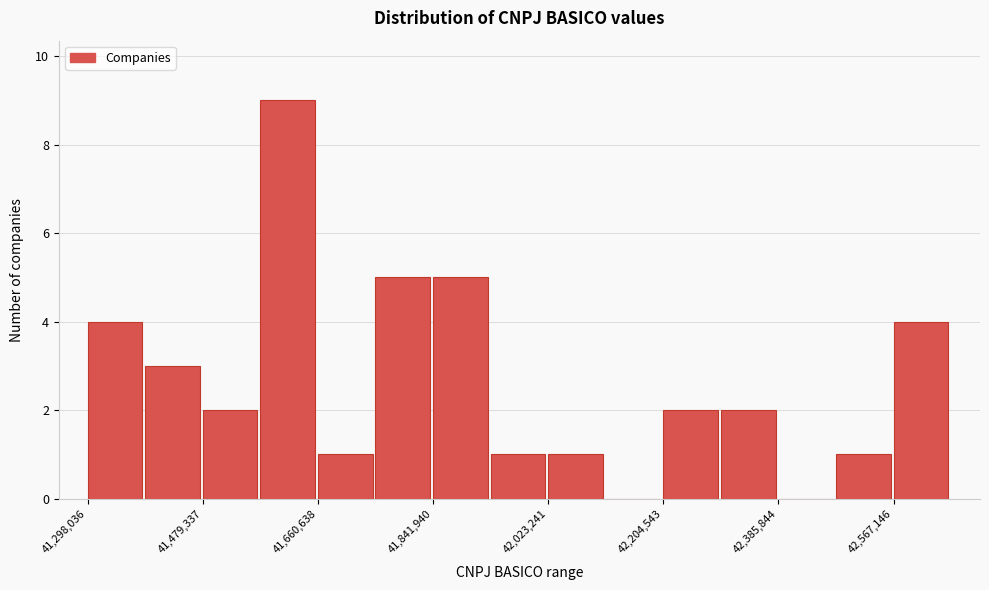

Reading left to right, list every bar in this chart as the range it spans on the x-axis followed by its height. Neither the bar edges nor the heights are printed on the chart, so give them approximately, as read against the axes.

41300000 to 41380000: 4
41380000 to 41480000: 3
41480000 to 41560000: 2
41560000 to 41660000: 9
41660000 to 41760000: 1
41760000 to 41840000: 5
41840000 to 41940000: 5
41940000 to 42020000: 1
42020000 to 42120000: 1
42120000 to 42200000: 0
42200000 to 42300000: 2
42300000 to 42380000: 2
42380000 to 42480000: 0
42480000 to 42560000: 1
42560000 to 42660000: 4